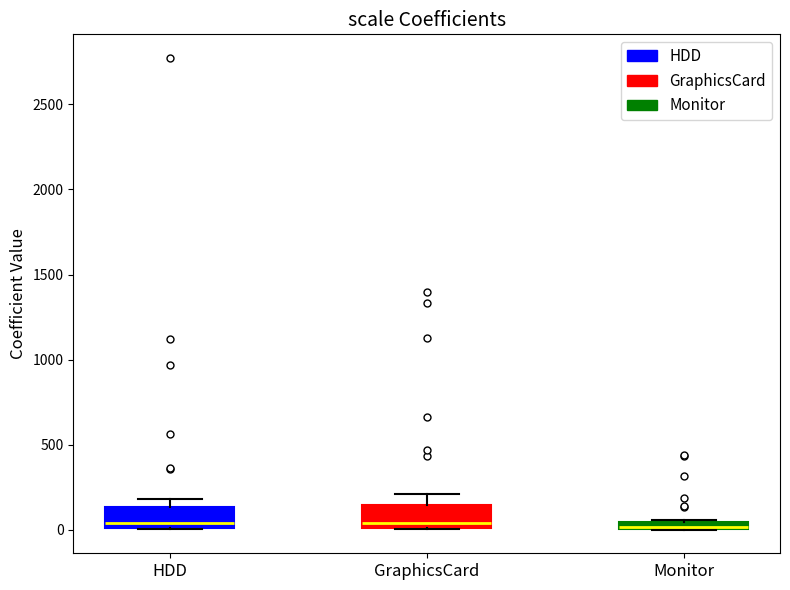

Where is the upper edge of the box for Monitor on the y-axis? The values are not printed on the chart, so give them approximately, as read against the axis.

50